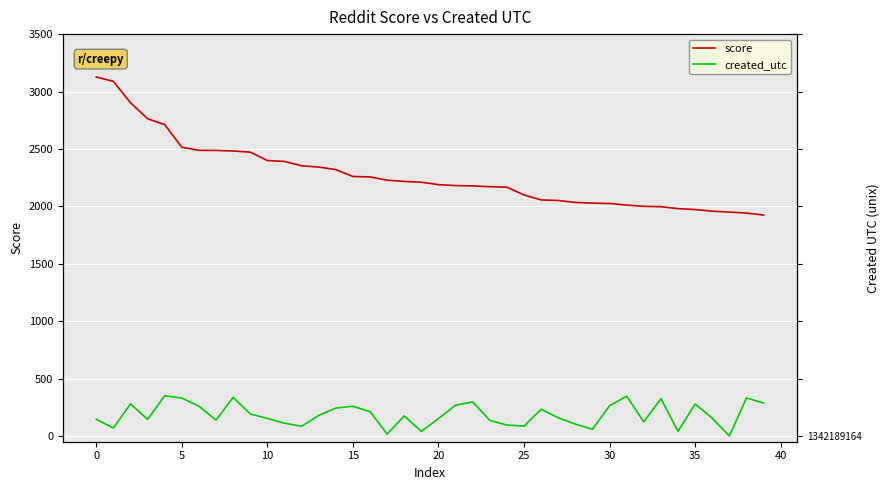

Is this an area chart (filled region under the line)?

No